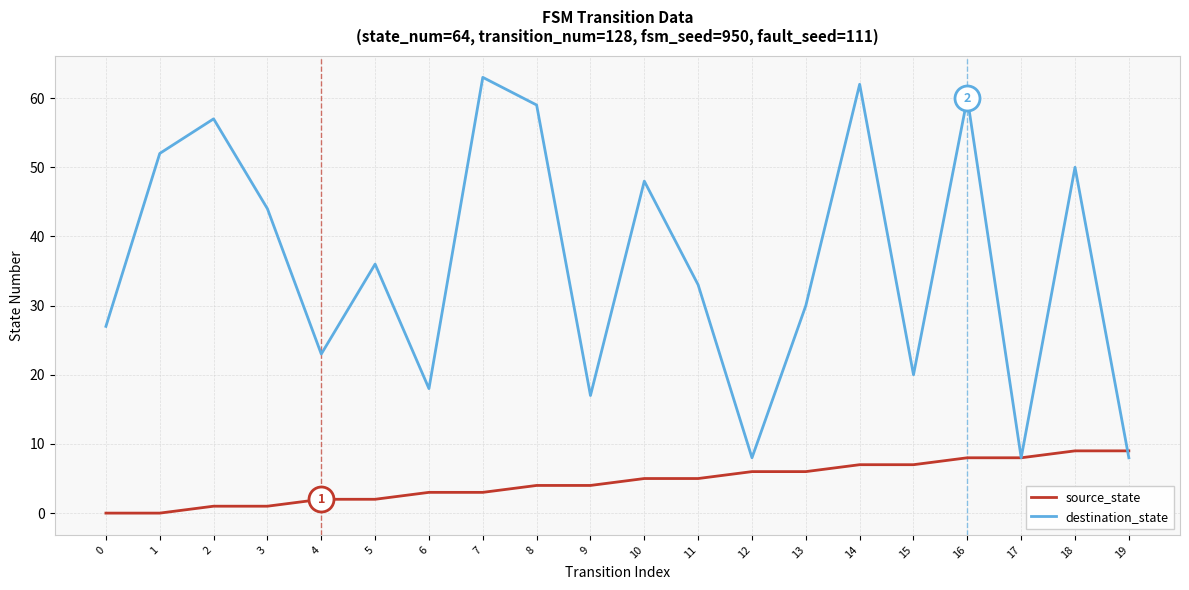

Is the value of destination_state at 16 greater than the value of source_state at 17?

Yes